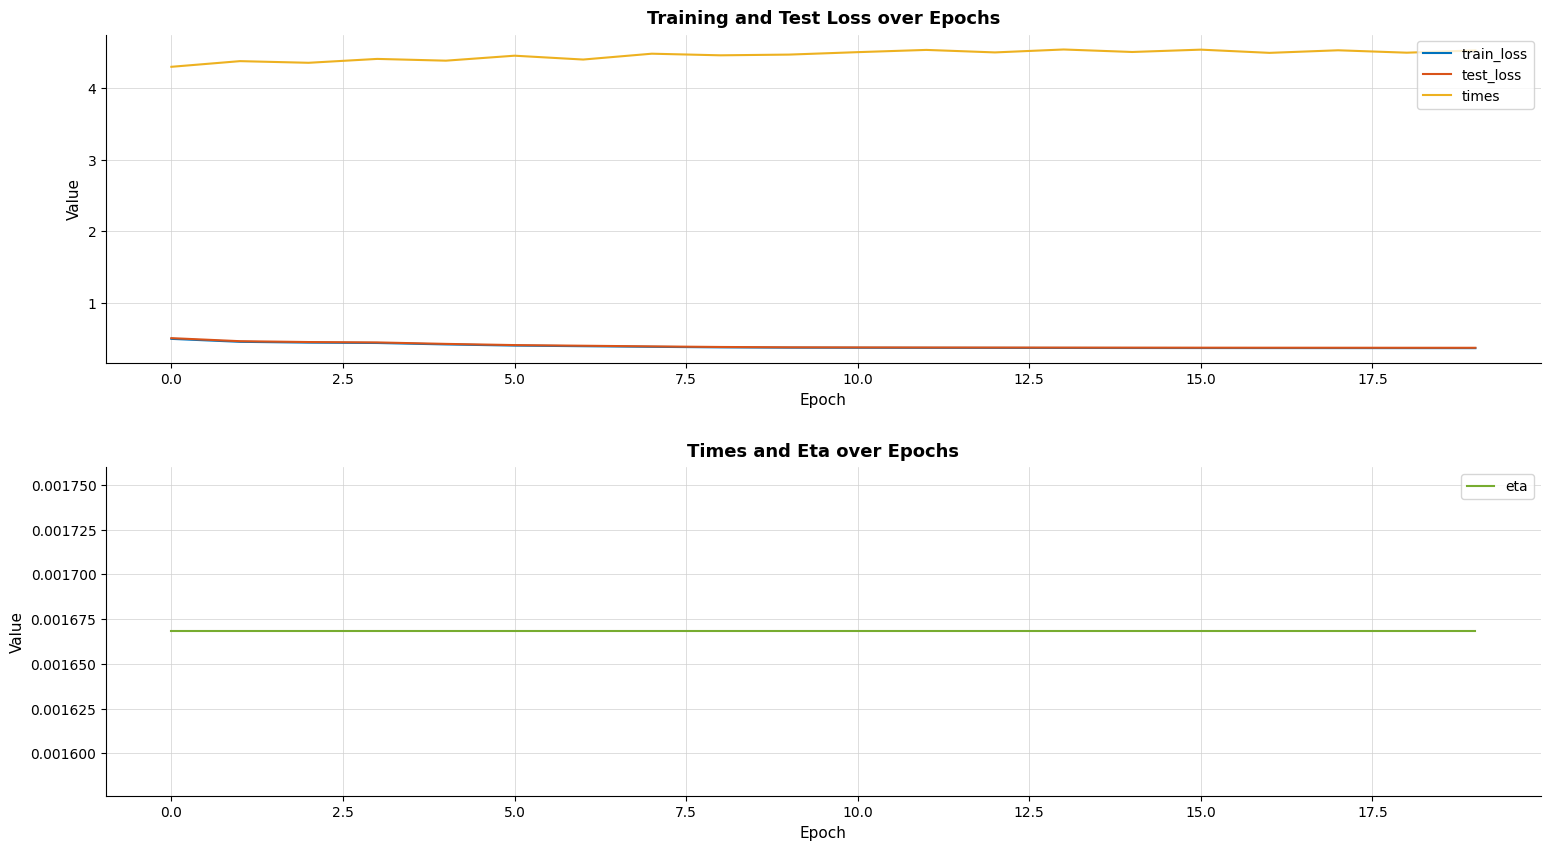

True or false: train_loss and times cross at least once.

False